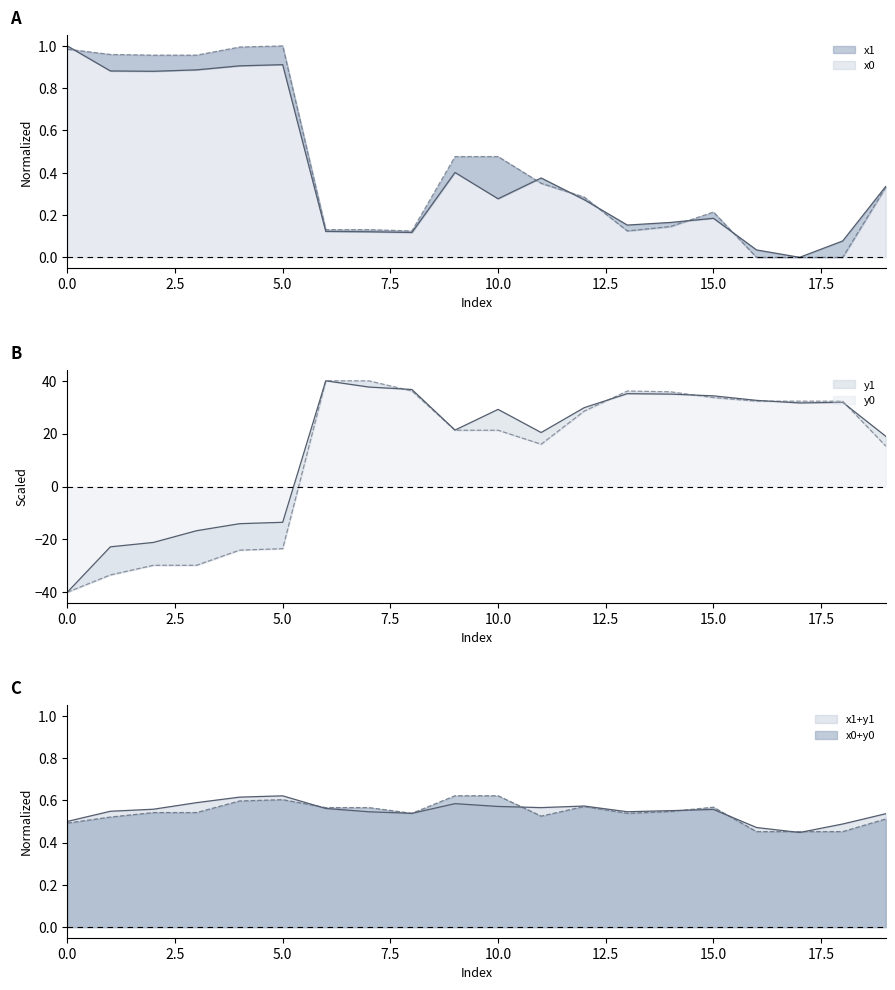

What is the total value across all series at 3?

-44.7